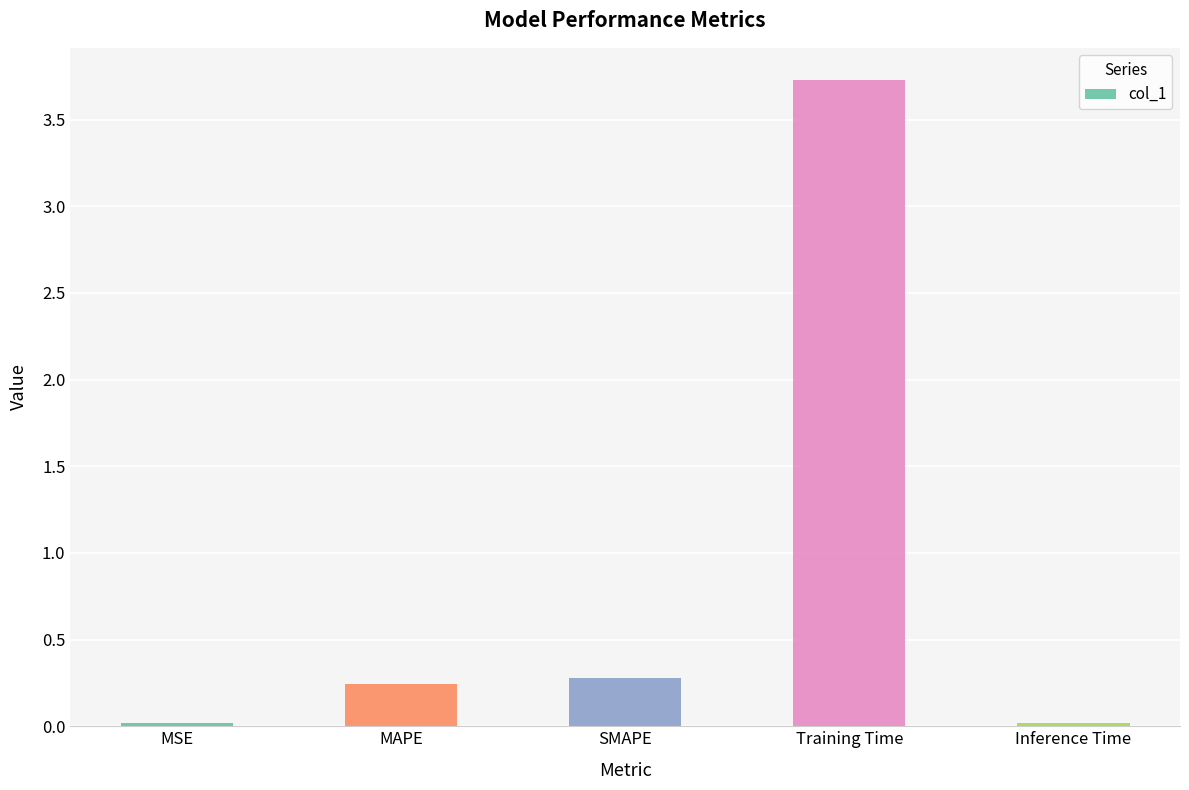

Is it true that the value at Training Time is 3.7?

True